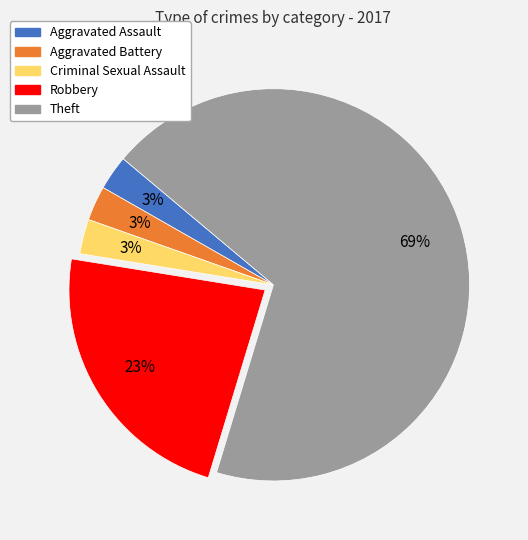

Is there any slice that represents more than half of the pie?

Yes